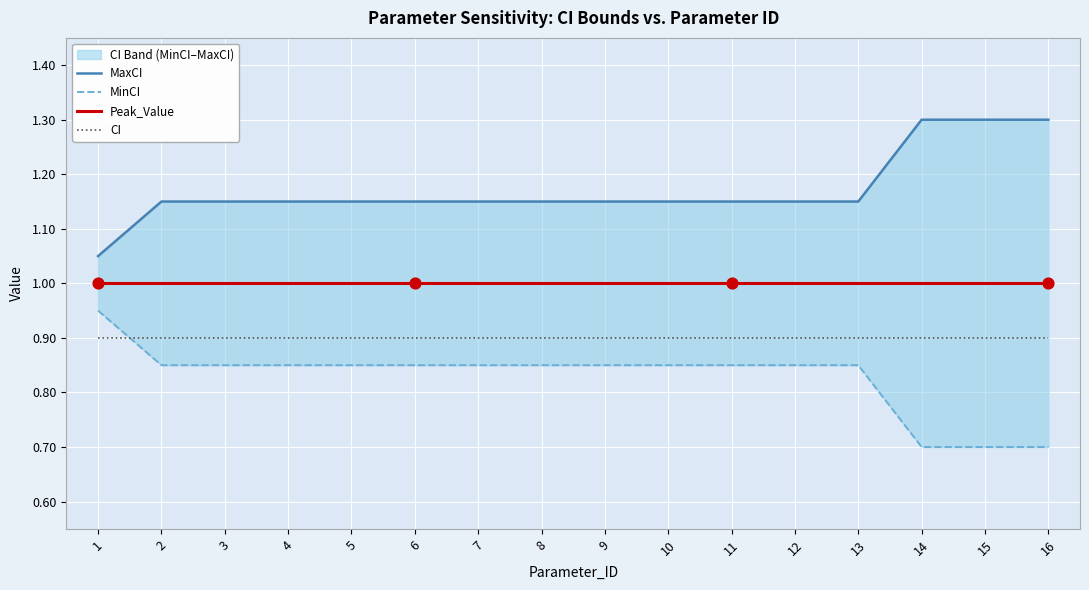

Which series has the largest total across all categories?

MaxCI